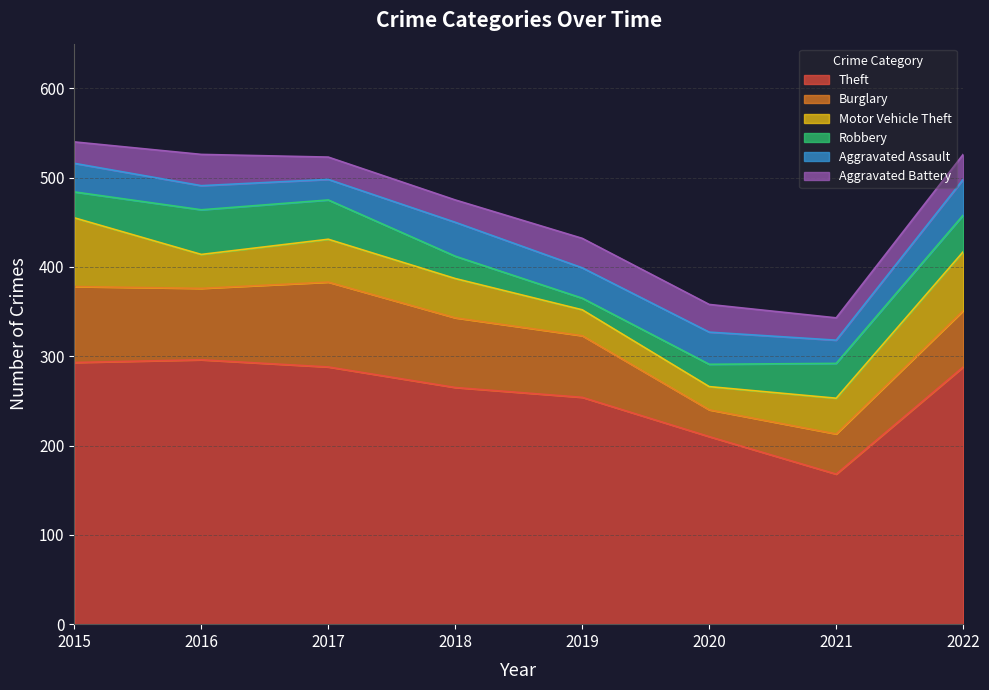

Reading left to right, what are all the values shown in this chart?

Theft: 2015=293	2016=296	2017=288	2018=265	2019=254	2020=210	2021=168	2022=288
Burglary: 2015=85	2016=80	2017=95	2018=78	2019=69	2020=30	2021=45	2022=63
Motor Vehicle Theft: 2015=77	2016=38	2017=48	2018=44	2019=29	2020=26	2021=40	2022=66
Robbery: 2015=29	2016=50	2017=44	2018=25	2019=13	2020=25	2021=39	2022=41
Aggravated Assault: 2015=32	2016=27	2017=23	2018=38	2019=34	2020=36	2021=26	2022=40
Aggravated Battery: 2015=24	2016=35	2017=25	2018=25	2019=33	2020=31	2021=25	2022=28